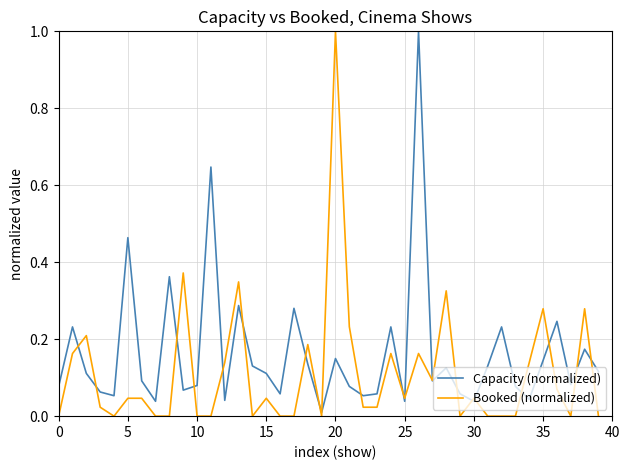

Rank the series by their average value, from lowest to highest.

Booked (normalized), Capacity (normalized)